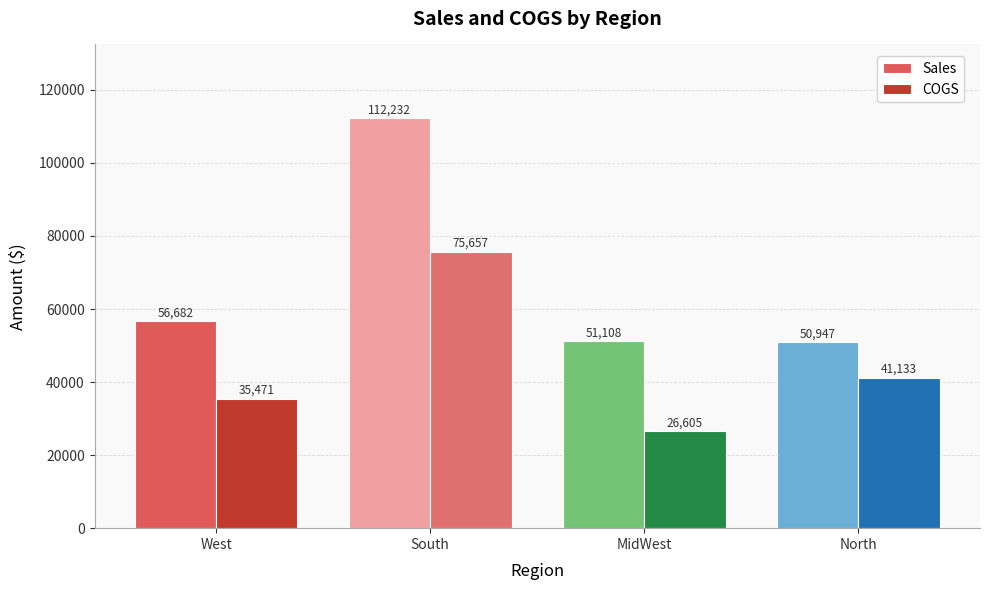

How many bars are there in each group?

2